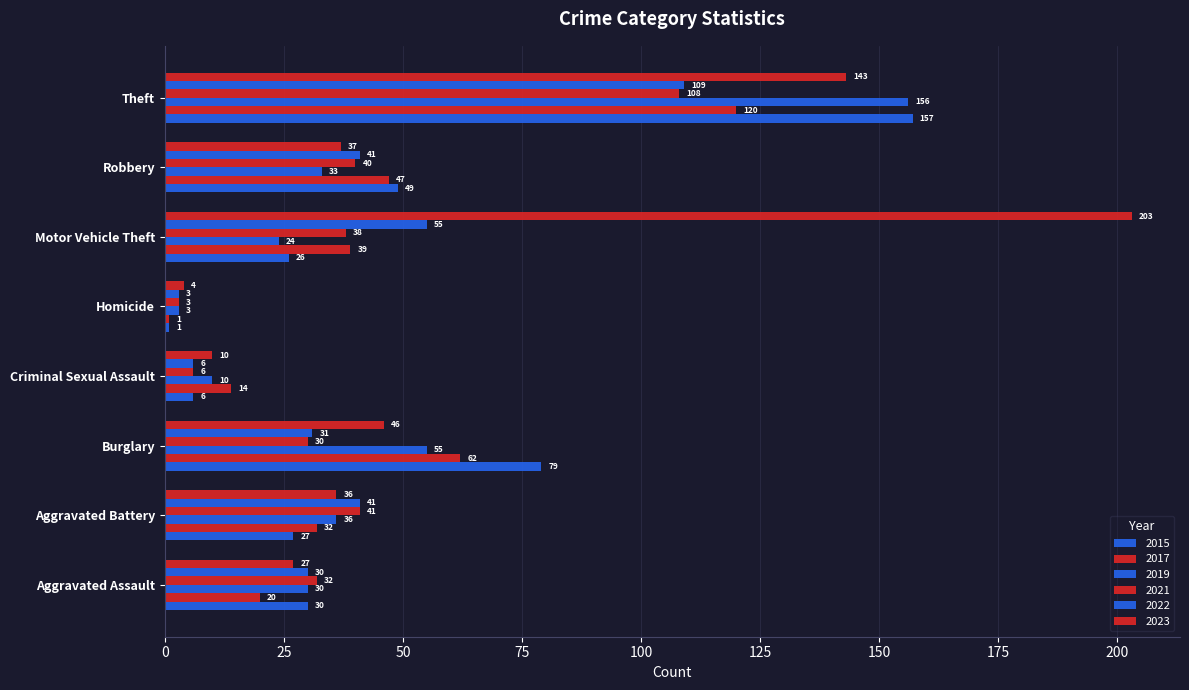

Count the number of data series in this chart.

6